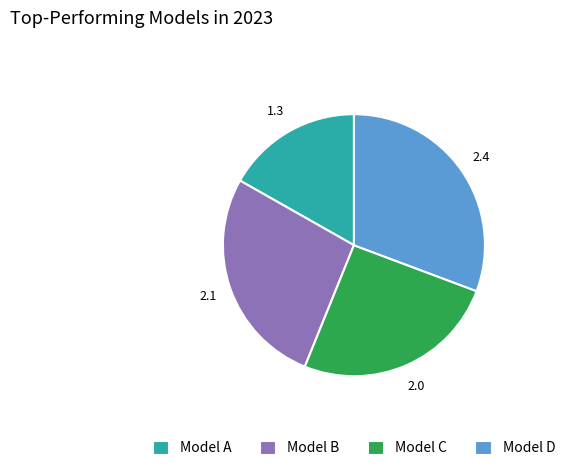

Which slice is the smallest?

Model A